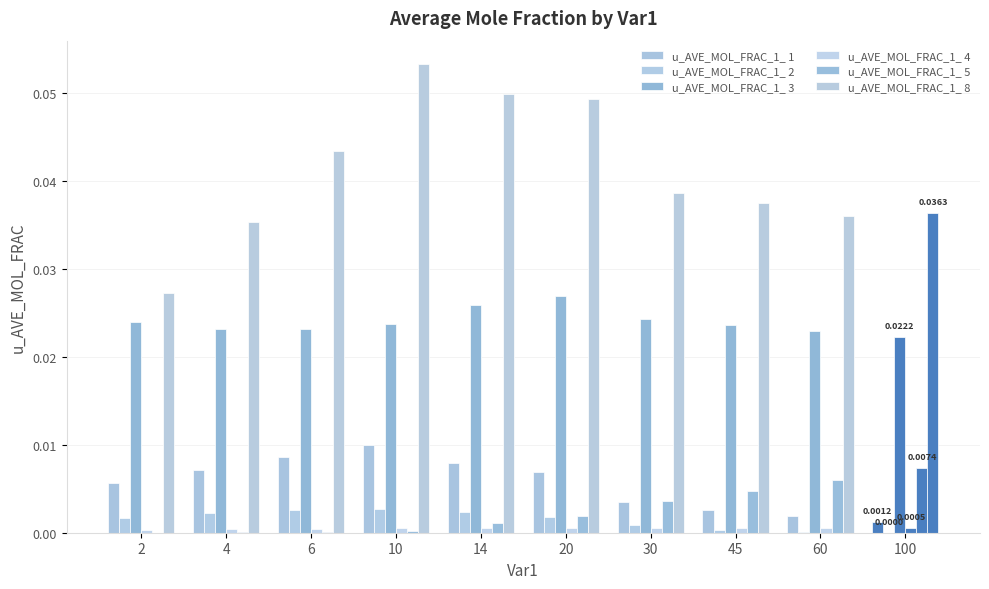

How many series are shown in this chart?

6